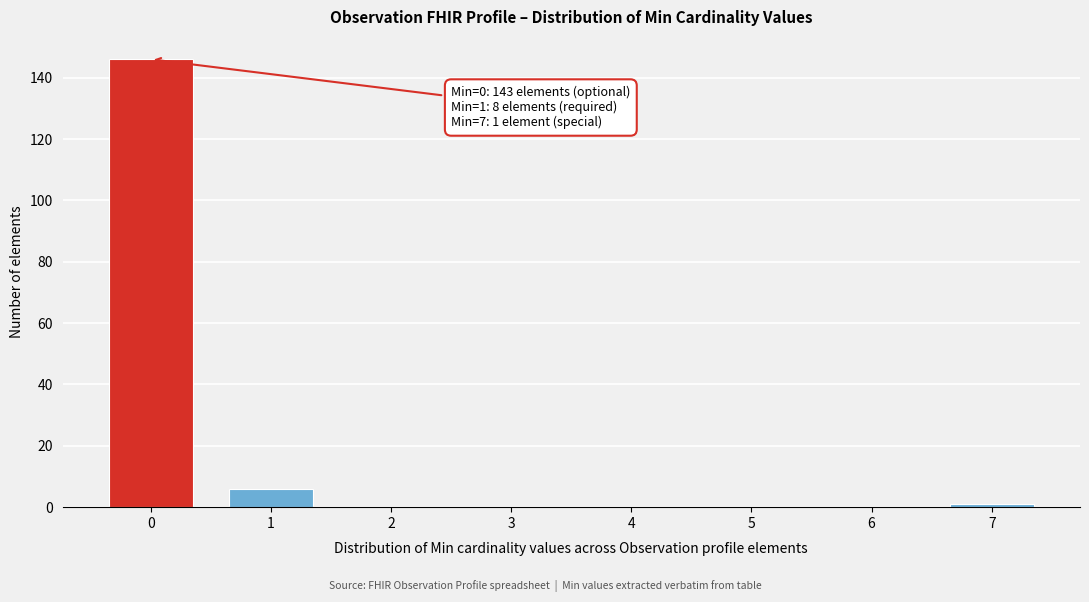

Reading right to left, extract all data points from this chart.

7=1	6=0	5=0	4=0	3=0	2=0	1=6	0=146